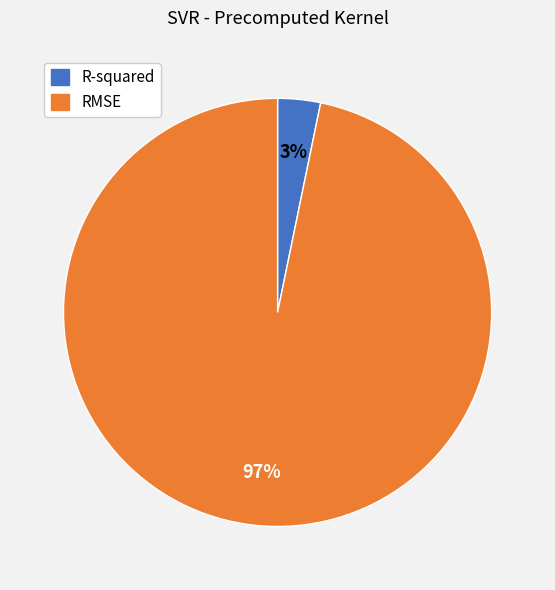

Do RMSE and R-squared together represent more than half of the pie?

Yes